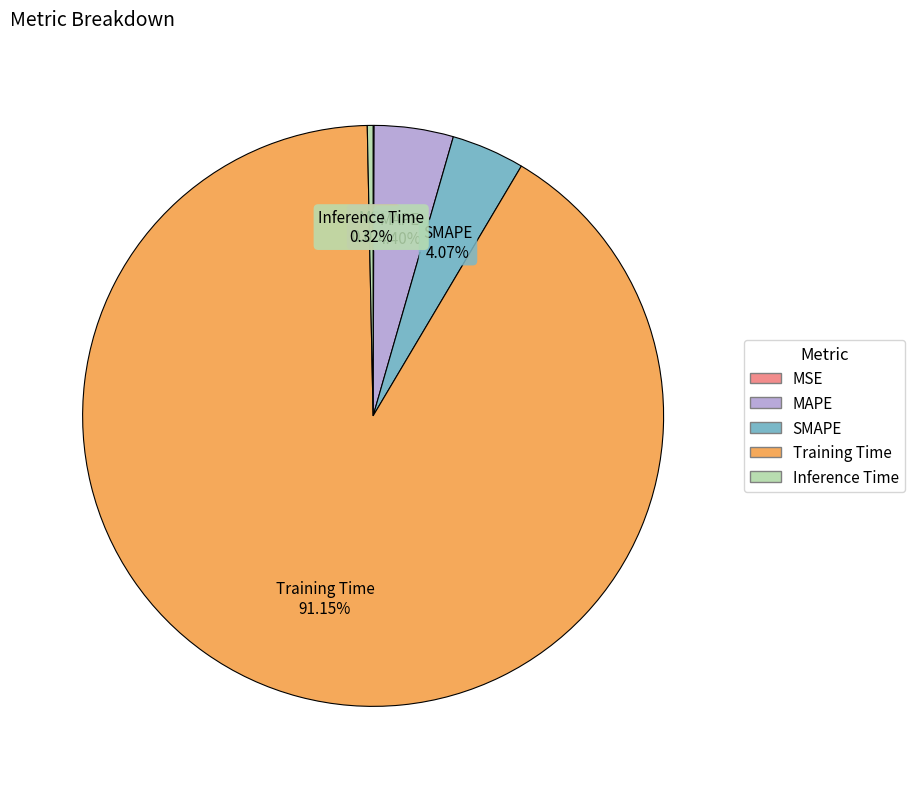

Combined, do SMAPE 4.07% and MAPE 4.40% account for over 50%?

No